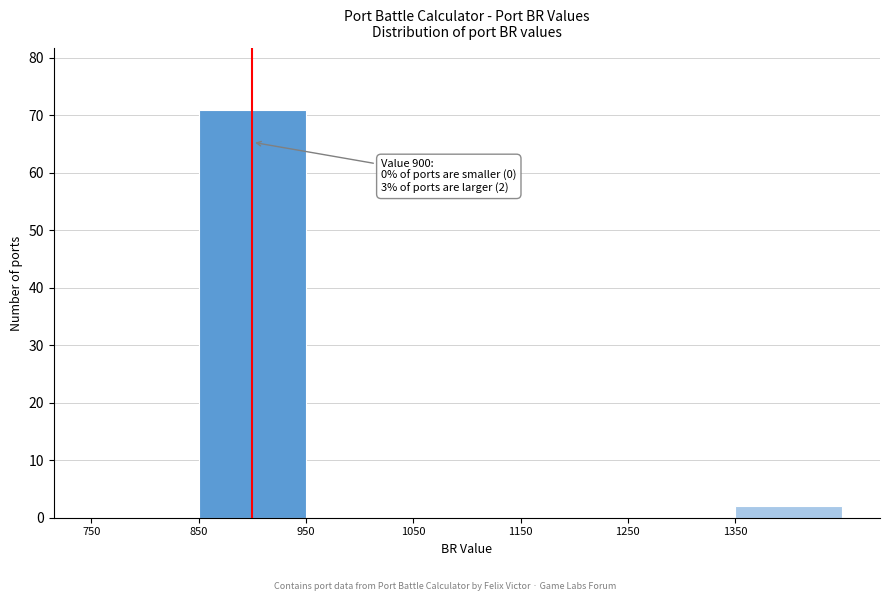

Over which range of the x-axis is the bar tallest?

850 to 950